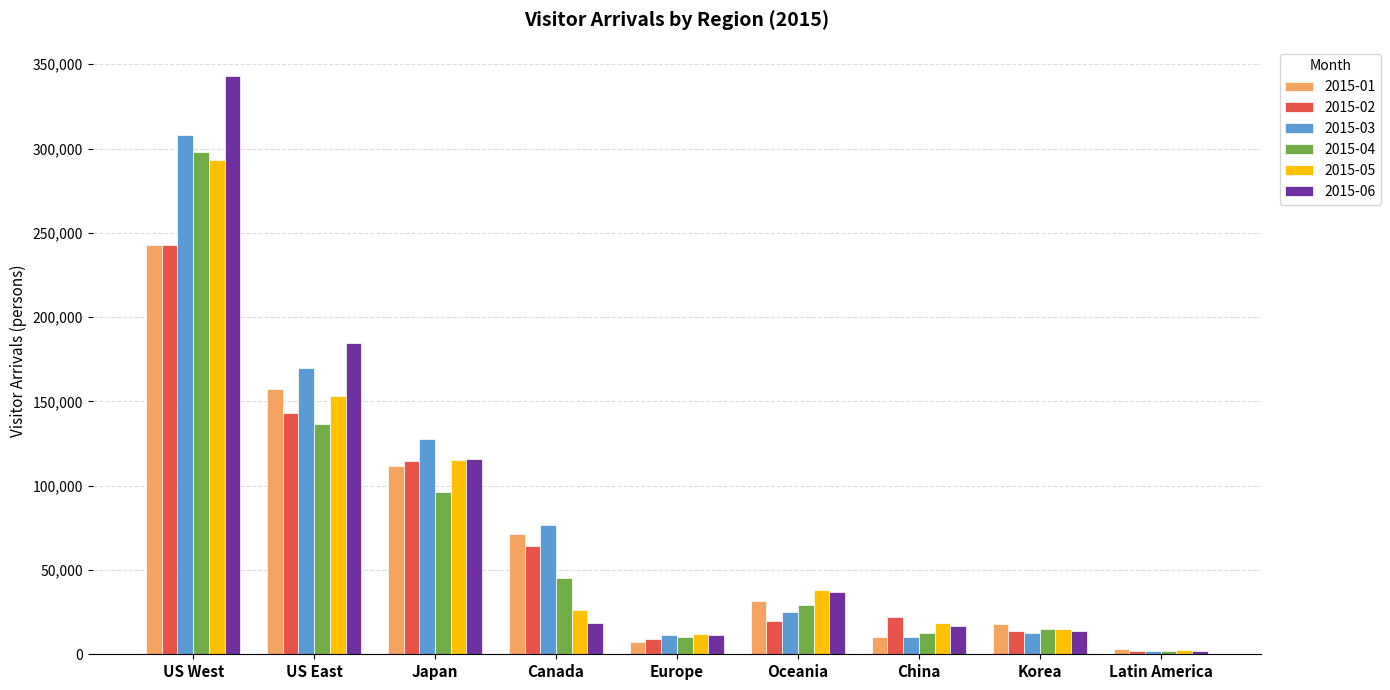

What is the sum of all 2015-04 values?

645058